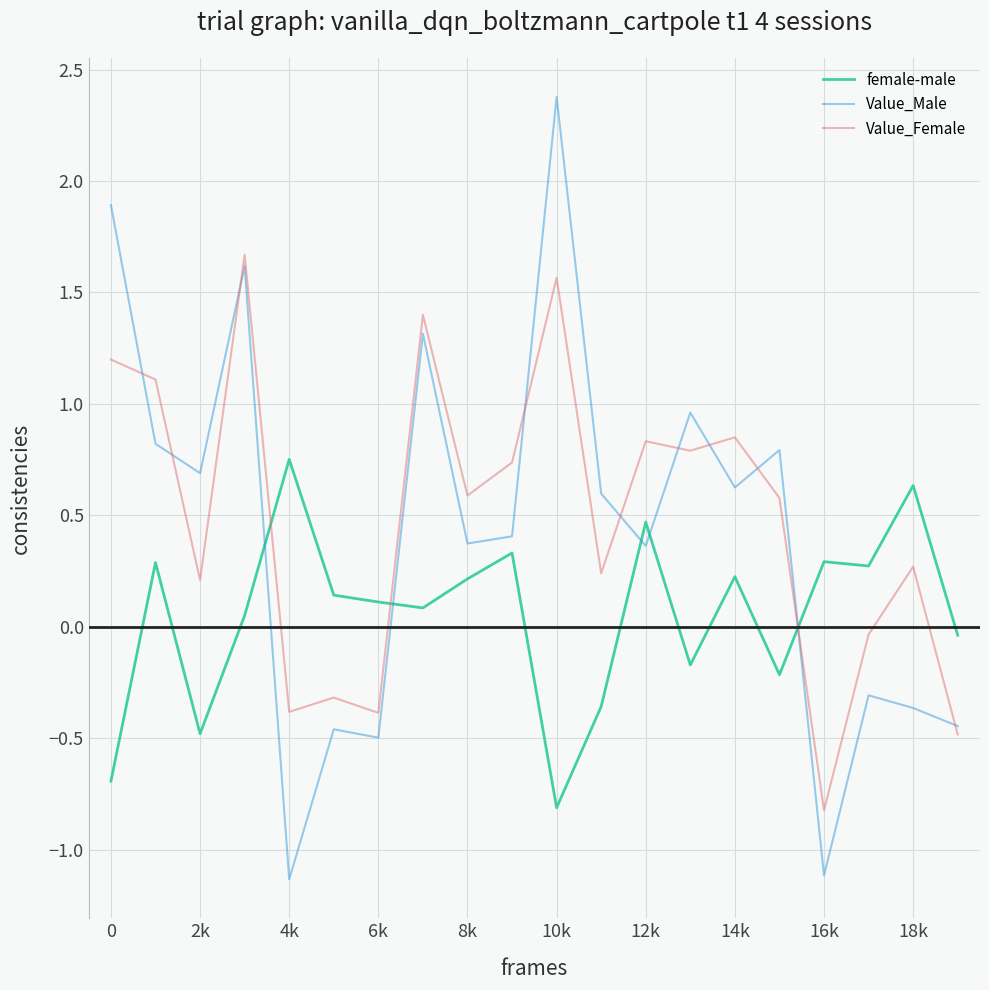

What is the highest value of the Value_Male series?

2.4